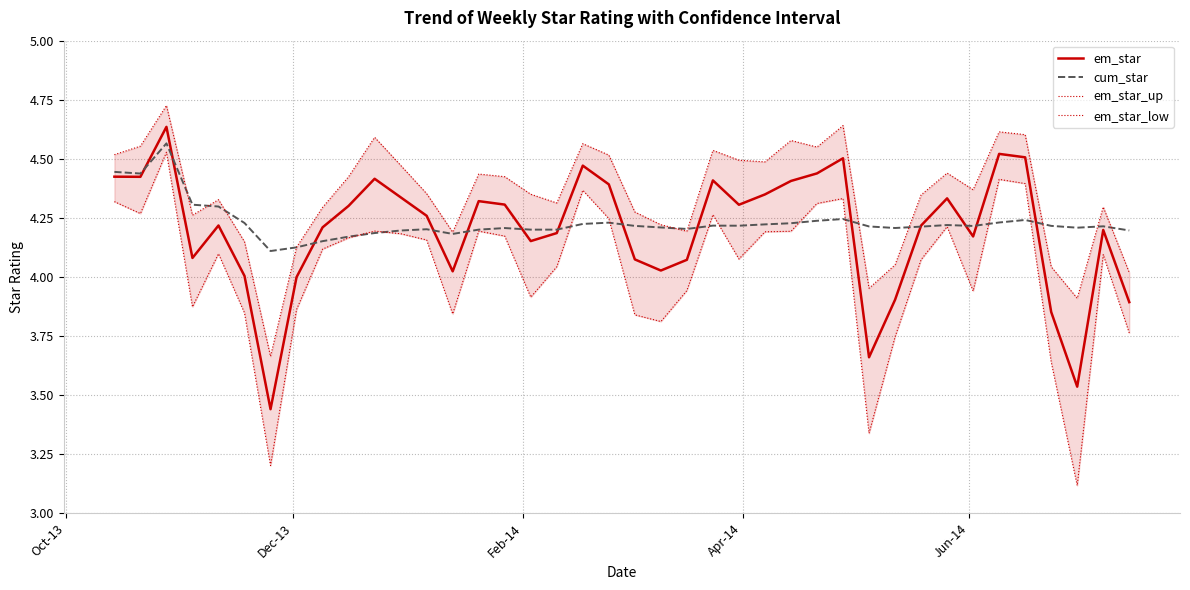

How many interior local valleys does the em_star series have?

10